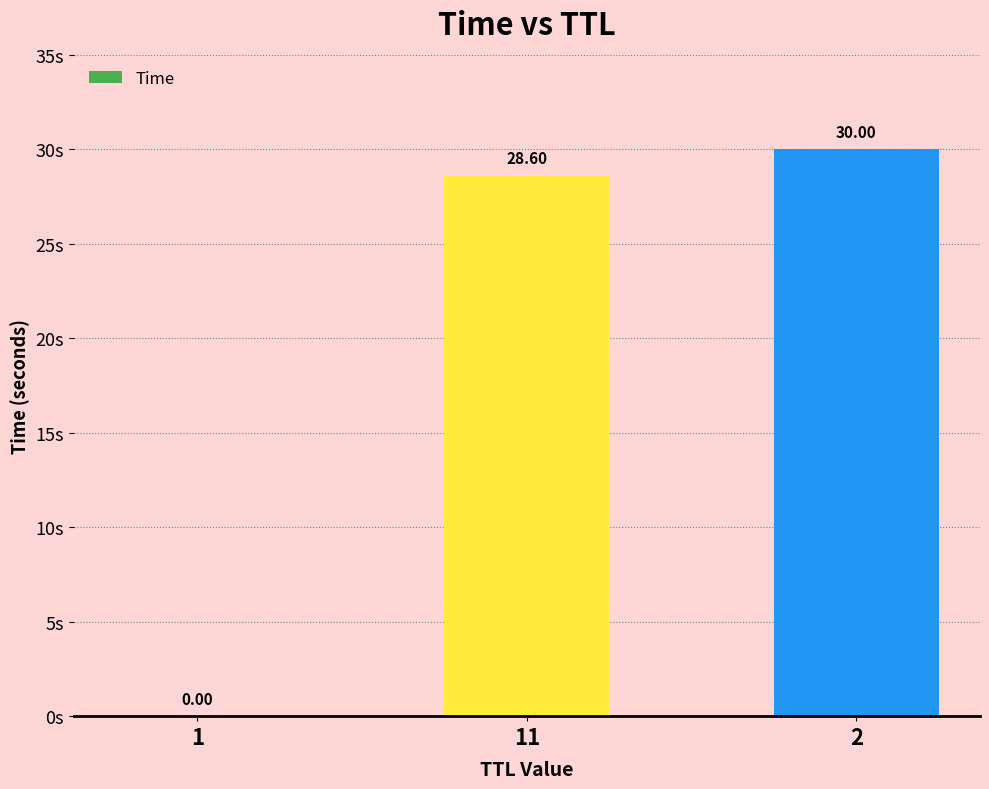

At which label is the value closest to 15?

11